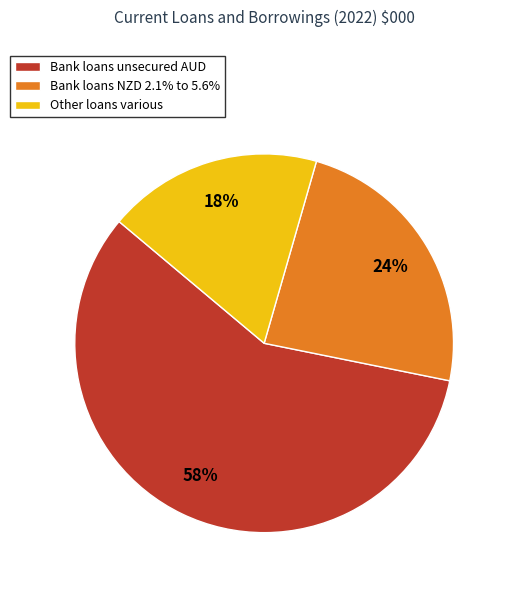

To the nearest percent, what is the difference between the largest and smallest slice percentages?

40%